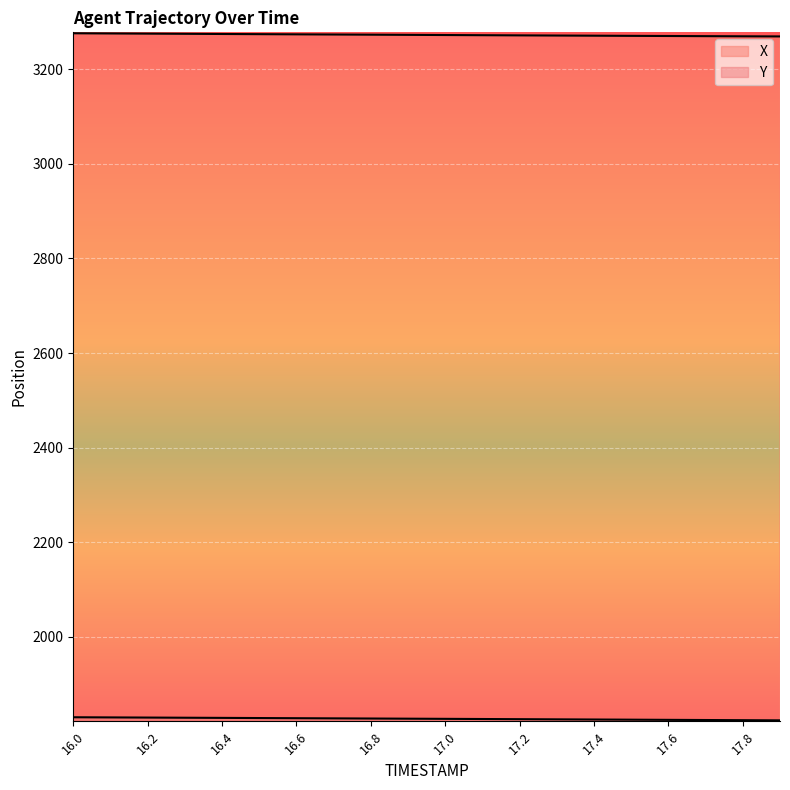

How many data points in Y are above 1826?

11